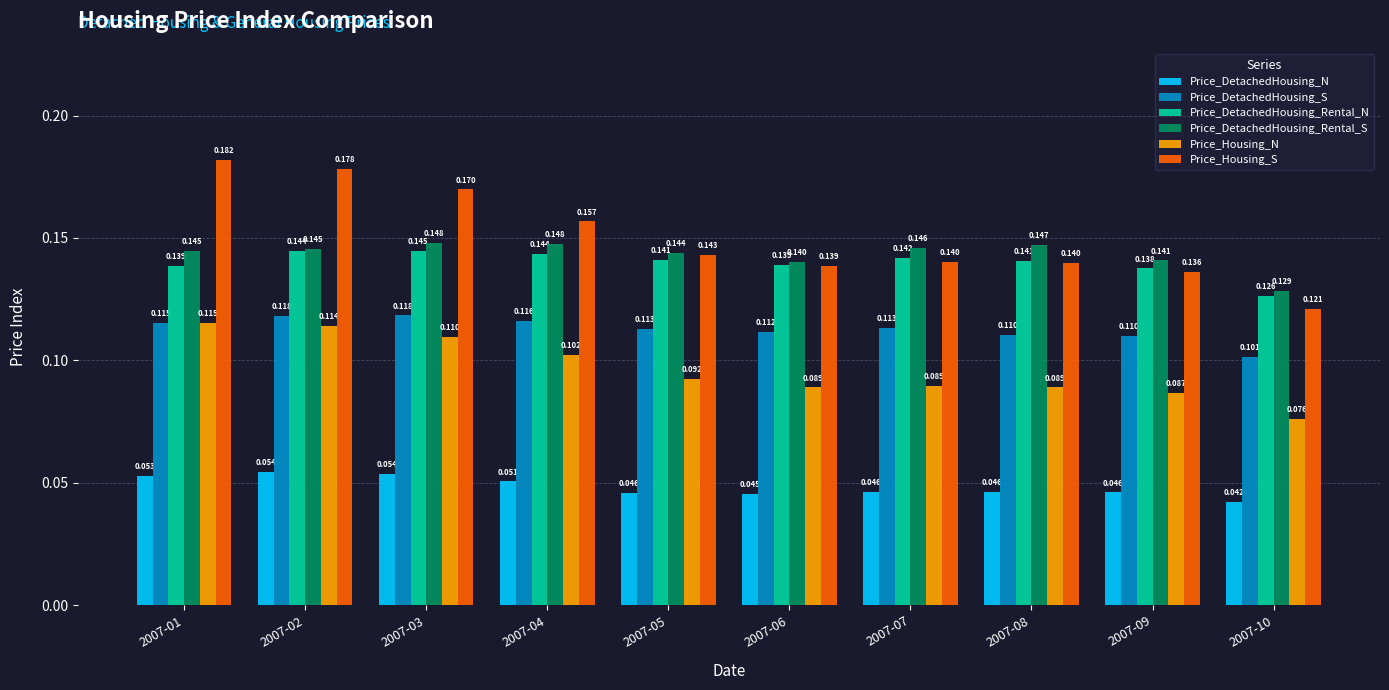

How many Price_Housing_N values are between 0 and 1?

10